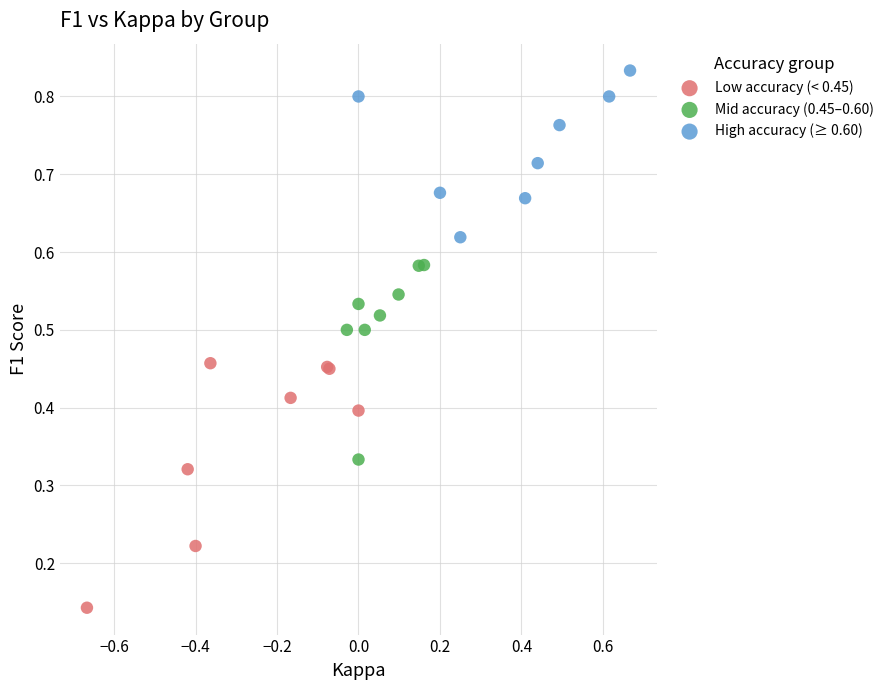

Which series contains the highest Y value?

High accuracy (≥ 0.60)